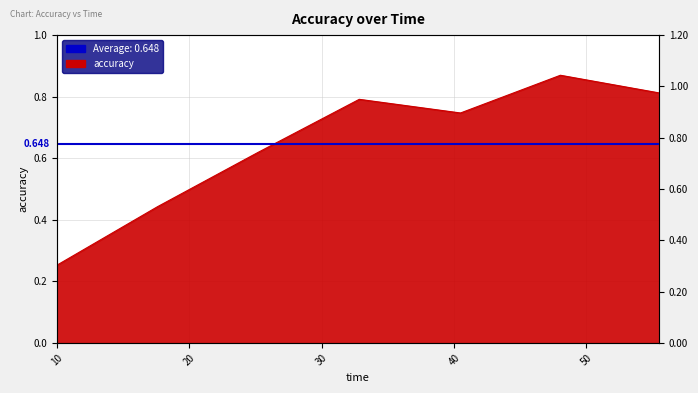

How many values are between 0 and 1?

7